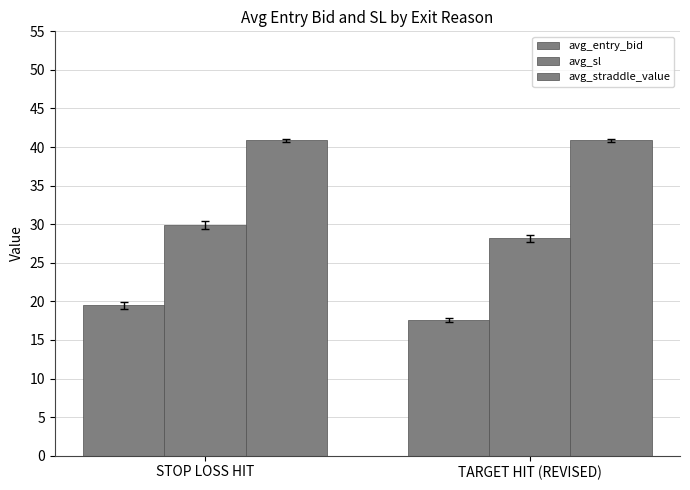

How many values in the avg_sl series are below 29?

1